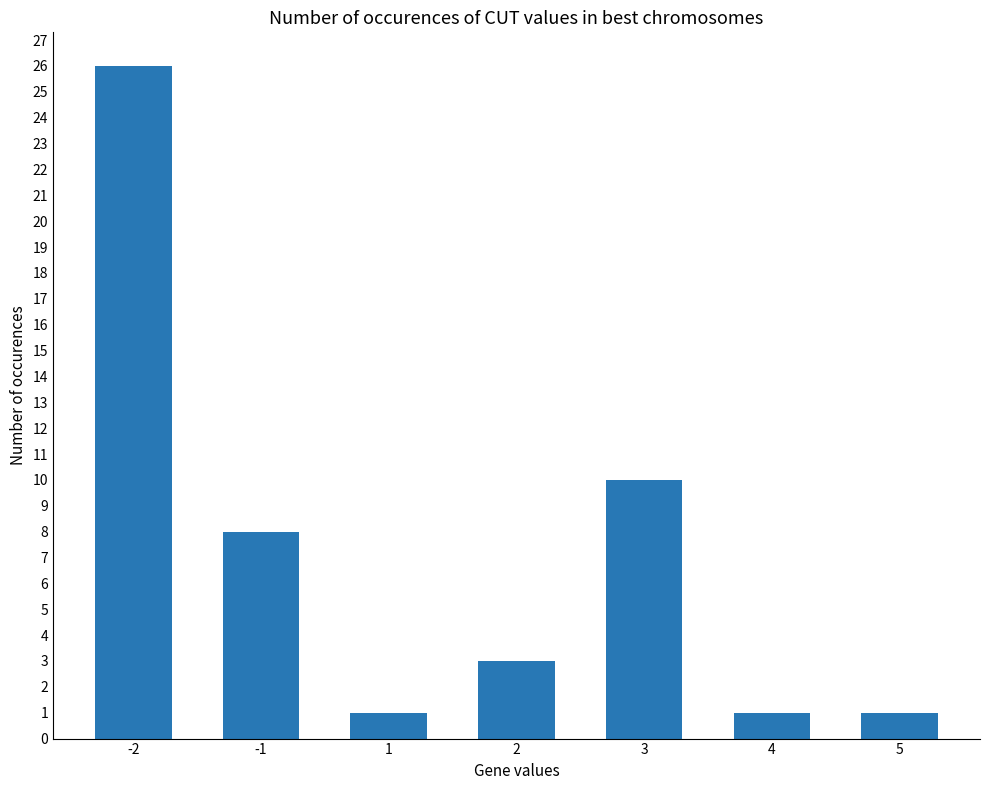

True or false: the data shows 8 at -1.

True